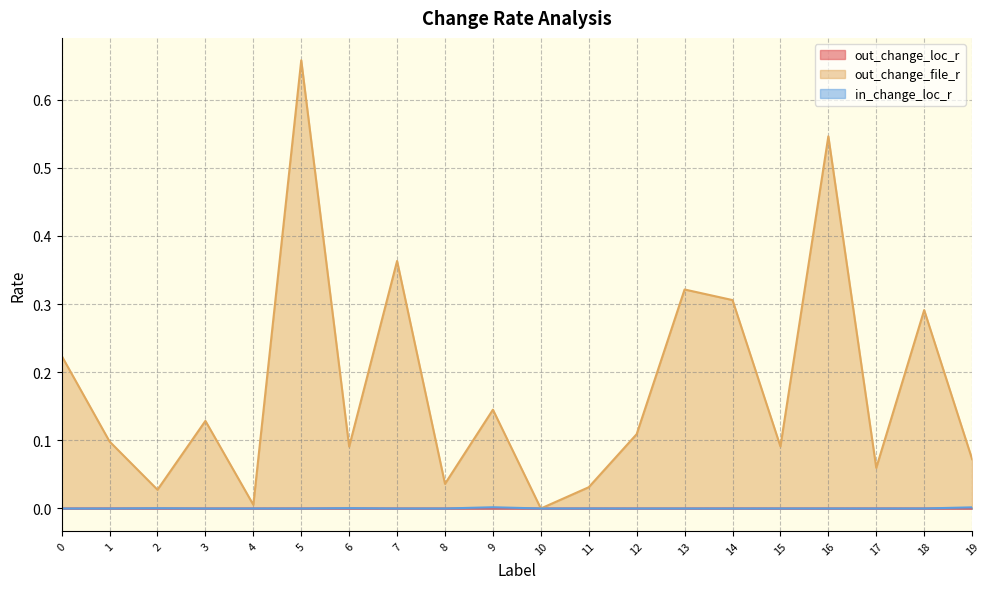

At how many categories does at least one series exceed 0?

19